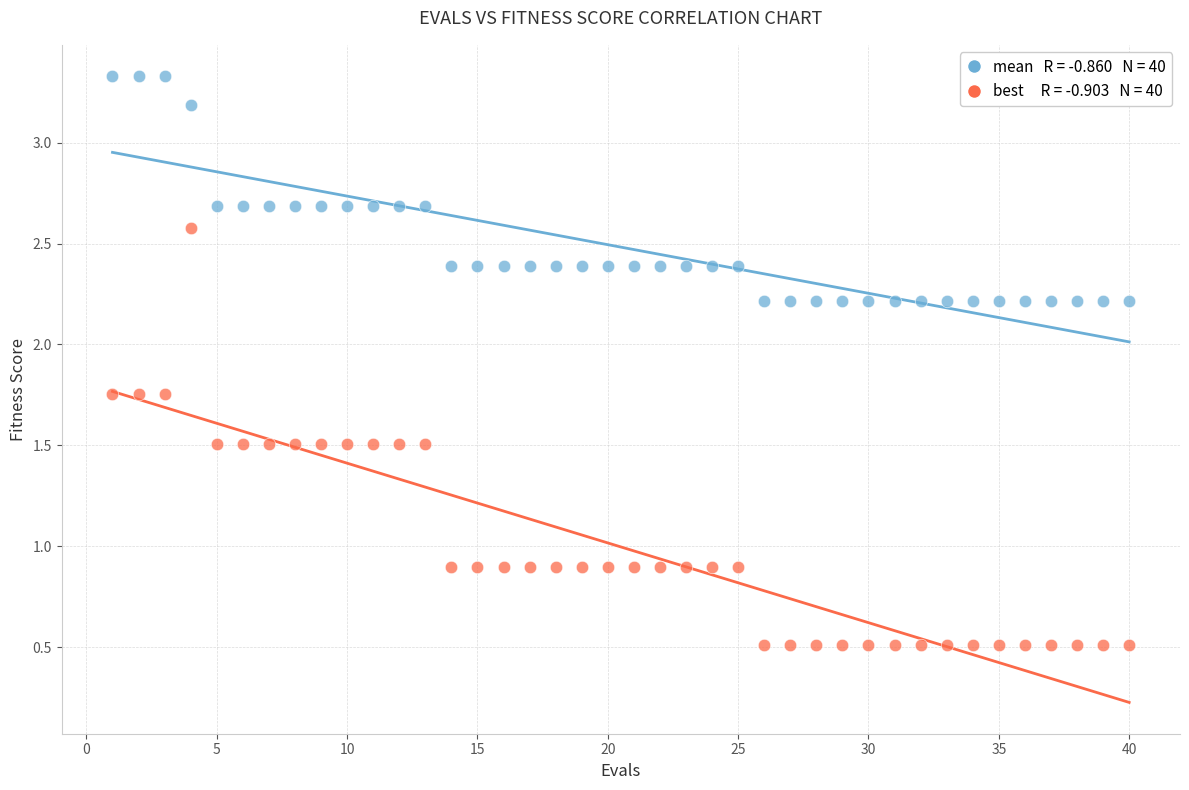

Across all data points, what is the range of X values (max minus min)?

39.0